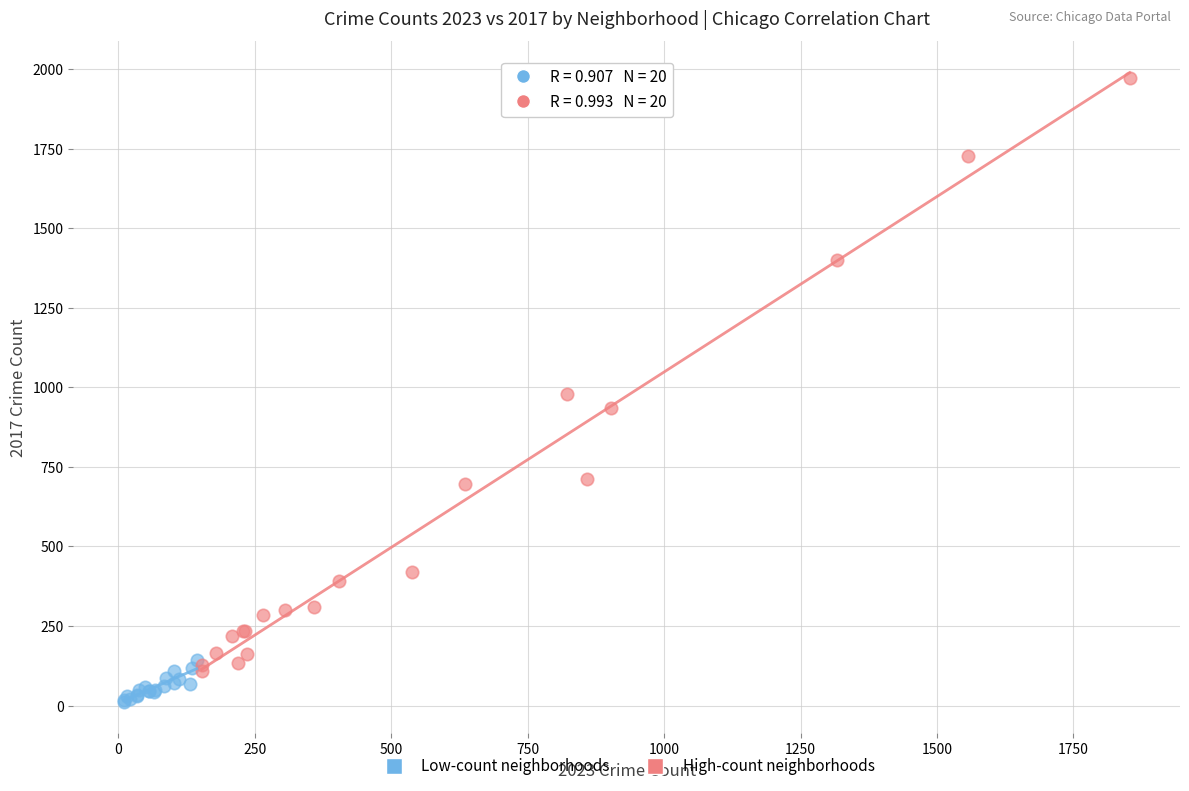

Which series contains the highest Y value?

High-count neighborhoods